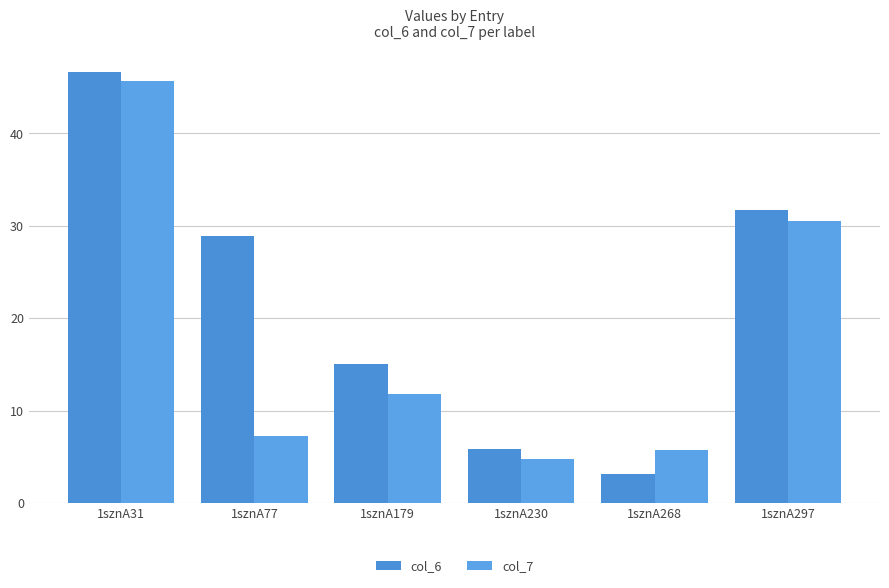

What is the maximum value shown in the chart?

46.6